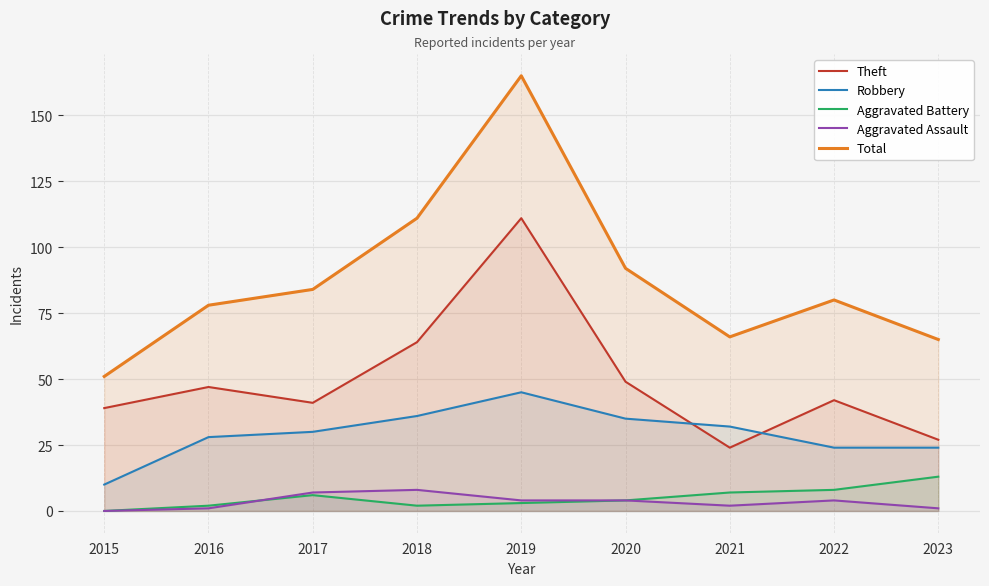

What is the value of the Aggravated Assault point at the 5th from the left?

4